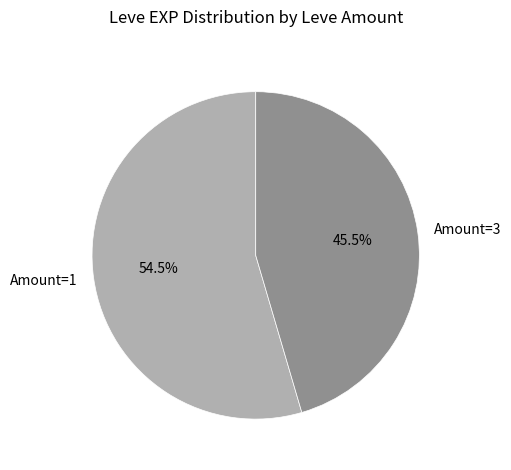

Rank the categories by value from lowest to highest.

Amount=3, Amount=1